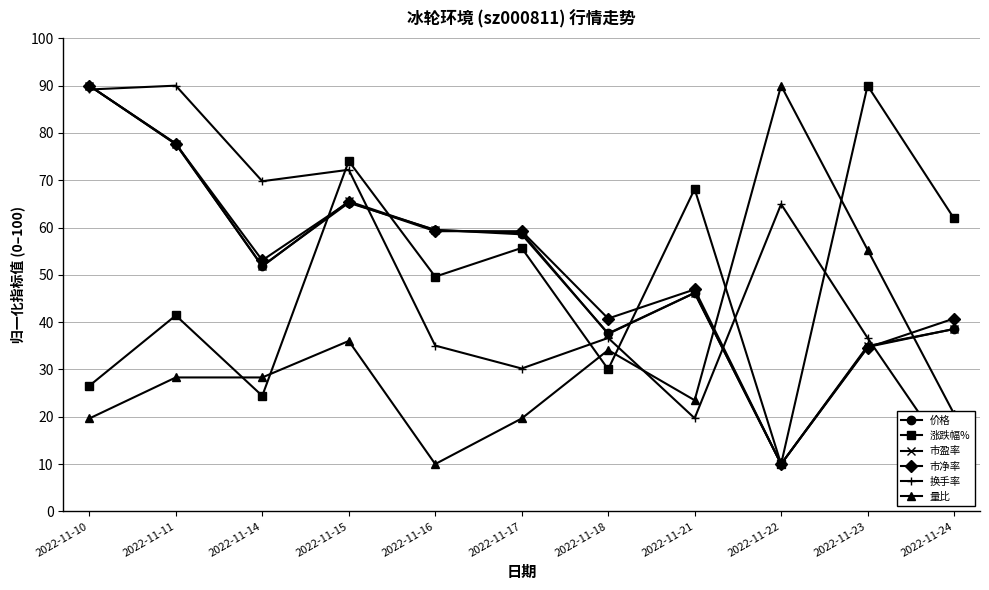

Reading left to right, list all the values displayed in this chart.

价格: 2022-11-10=90.0	2022-11-11=77.6	2022-11-14=51.9	2022-11-15=65.2	2022-11-16=59.5	2022-11-17=58.6	2022-11-18=37.6	2022-11-21=46.2	2022-11-22=10.0	2022-11-23=34.8	2022-11-24=38.6
涨跌幅%: 2022-11-10=26.5	2022-11-11=41.4	2022-11-14=24.4	2022-11-15=74.1	2022-11-16=49.6	2022-11-17=55.7	2022-11-18=30.0	2022-11-21=68.1	2022-11-22=10.0	2022-11-23=90.0	2022-11-24=61.9
市盈率: 2022-11-10=90.0	2022-11-11=77.8	2022-11-14=51.8	2022-11-15=65.5	2022-11-16=59.4	2022-11-17=58.9	2022-11-18=37.5	2022-11-21=46.2	2022-11-22=10.0	2022-11-23=35.0	2022-11-24=38.5
市净率: 2022-11-10=90.0	2022-11-11=77.7	2022-11-14=53.1	2022-11-15=65.4	2022-11-16=59.2	2022-11-17=59.2	2022-11-18=40.8	2022-11-21=46.9	2022-11-22=10.0	2022-11-23=34.6	2022-11-24=40.8
换手率: 2022-11-10=89.2	2022-11-11=90.0	2022-11-14=69.8	2022-11-15=72.2	2022-11-16=35.1	2022-11-17=30.2	2022-11-18=36.7	2022-11-21=19.7	2022-11-22=64.9	2022-11-23=36.7	2022-11-24=10.0
量比: 2022-11-10=19.6	2022-11-11=28.3	2022-11-14=28.3	2022-11-15=36.0	2022-11-16=10.0	2022-11-17=19.6	2022-11-18=34.1	2022-11-21=23.5	2022-11-22=90.0	2022-11-23=55.3	2022-11-24=20.6